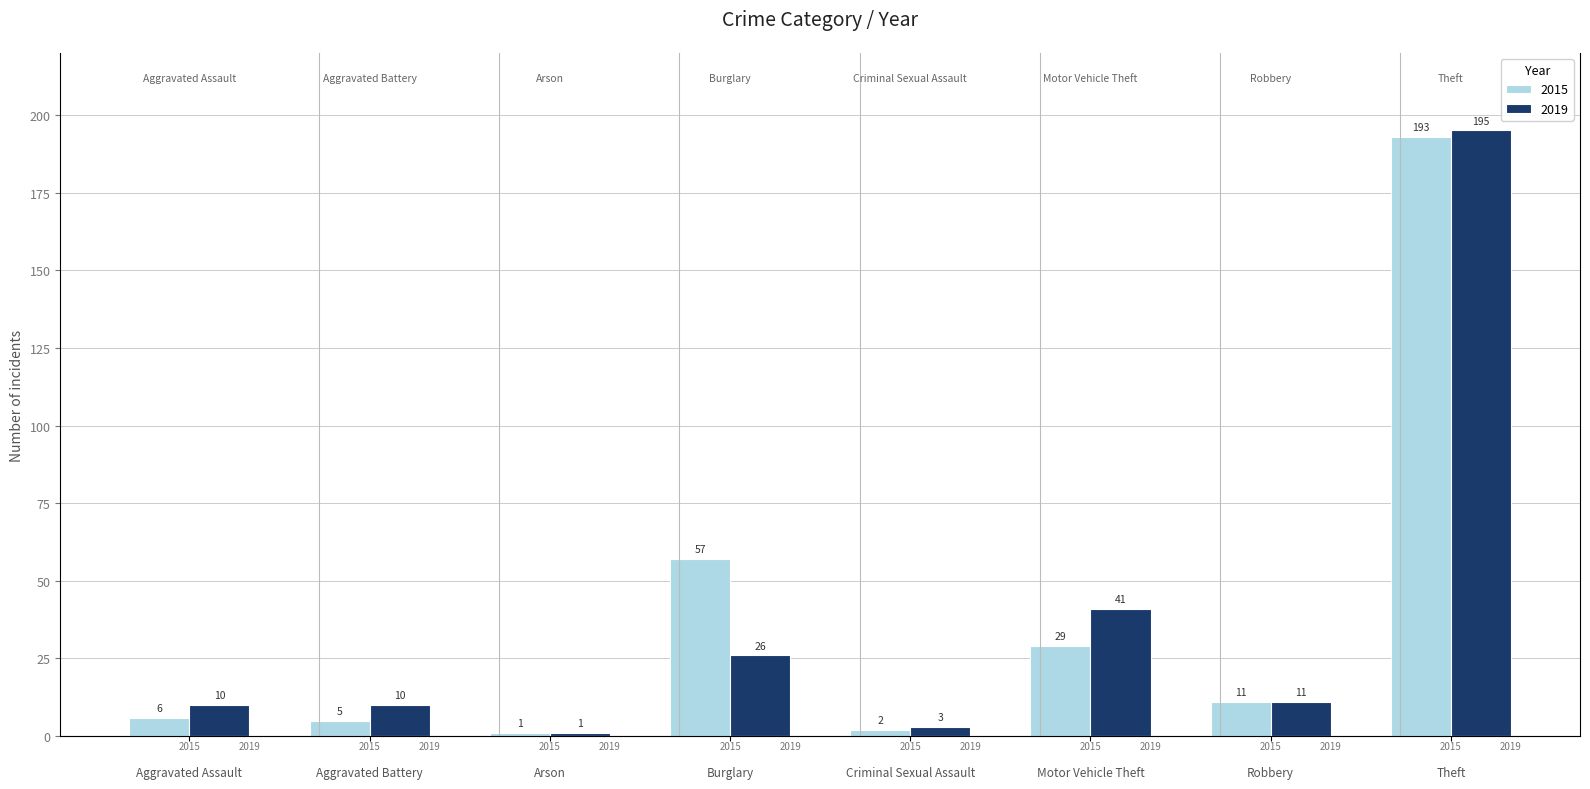

Read the 2015 value at Aggravated Assault, to the nearest 5.

5